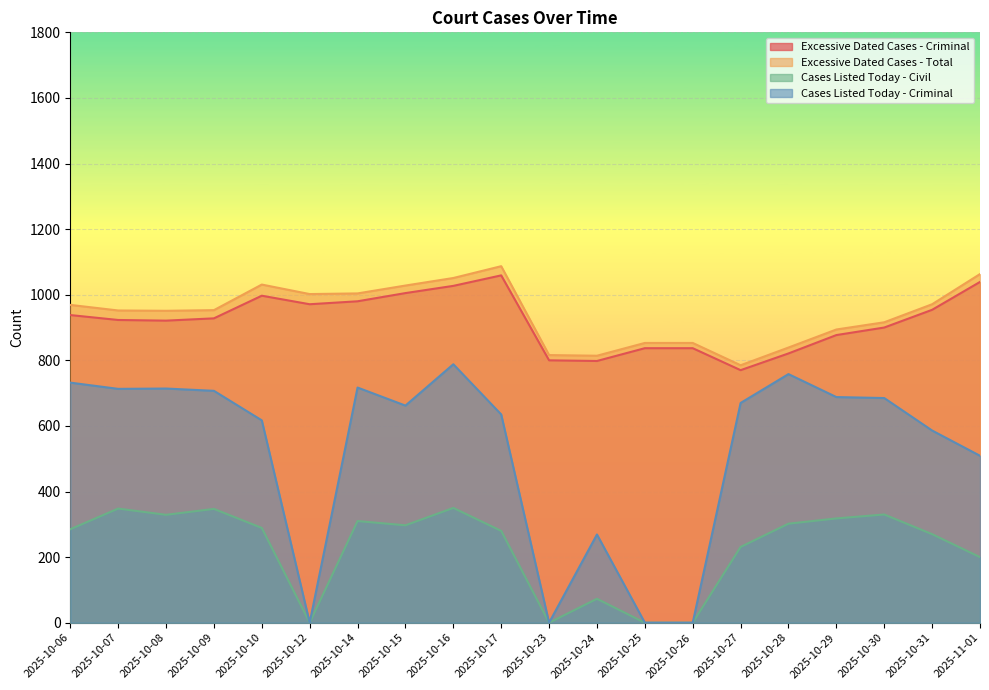

The value of Cases Listed Today - Criminal at 2025-10-16 is 418. True or false?

False